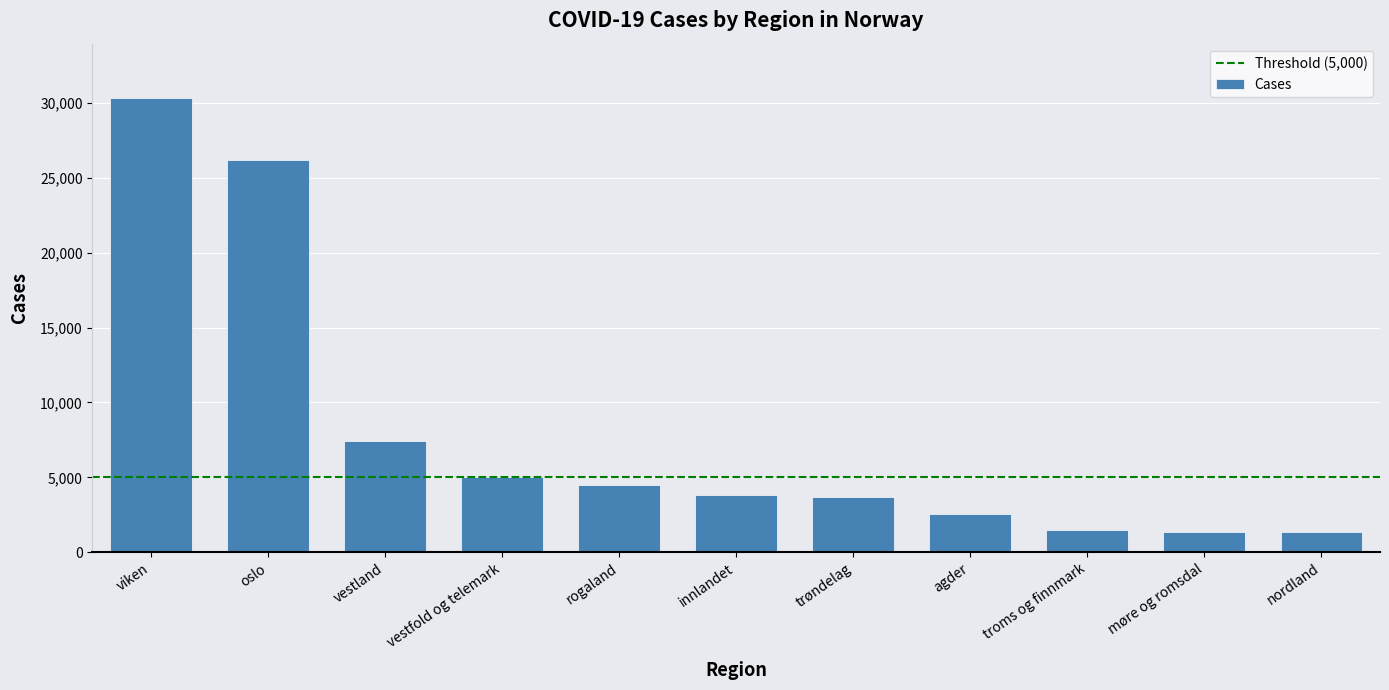

Which has a higher value, oslo or vestfold og telemark?

oslo